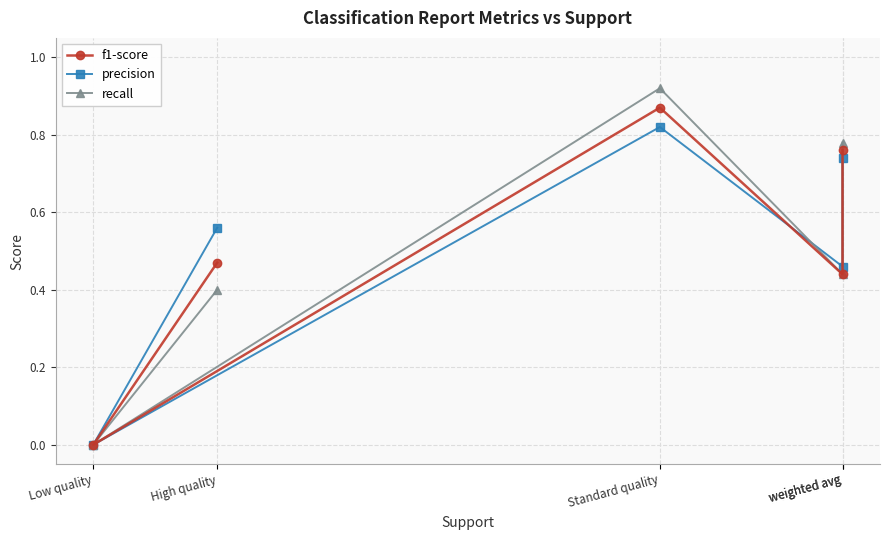

Which series has the largest range (max minus min)?

recall